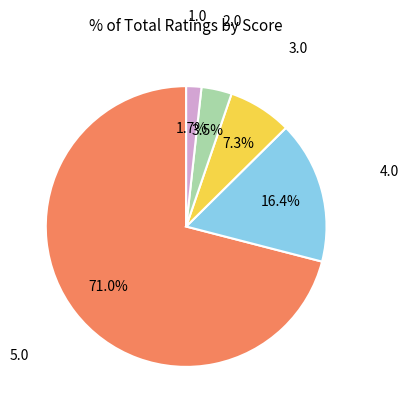

To the nearest percent, what is the difference between the largest and smallest slice percentages?

69%